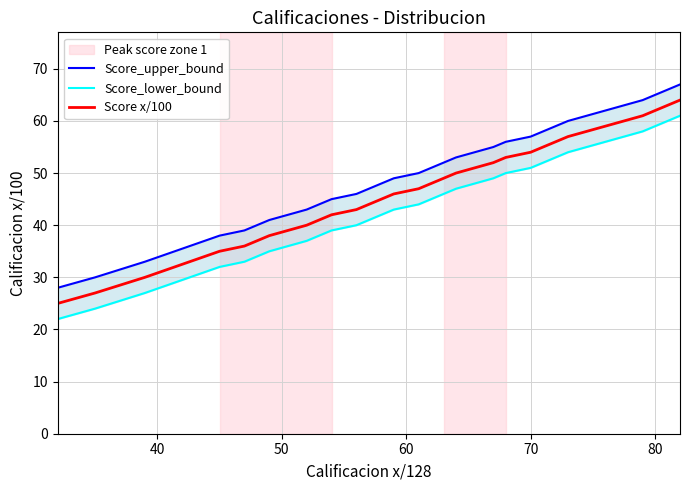

Which series has the widest spread of values?

Score_upper_bound